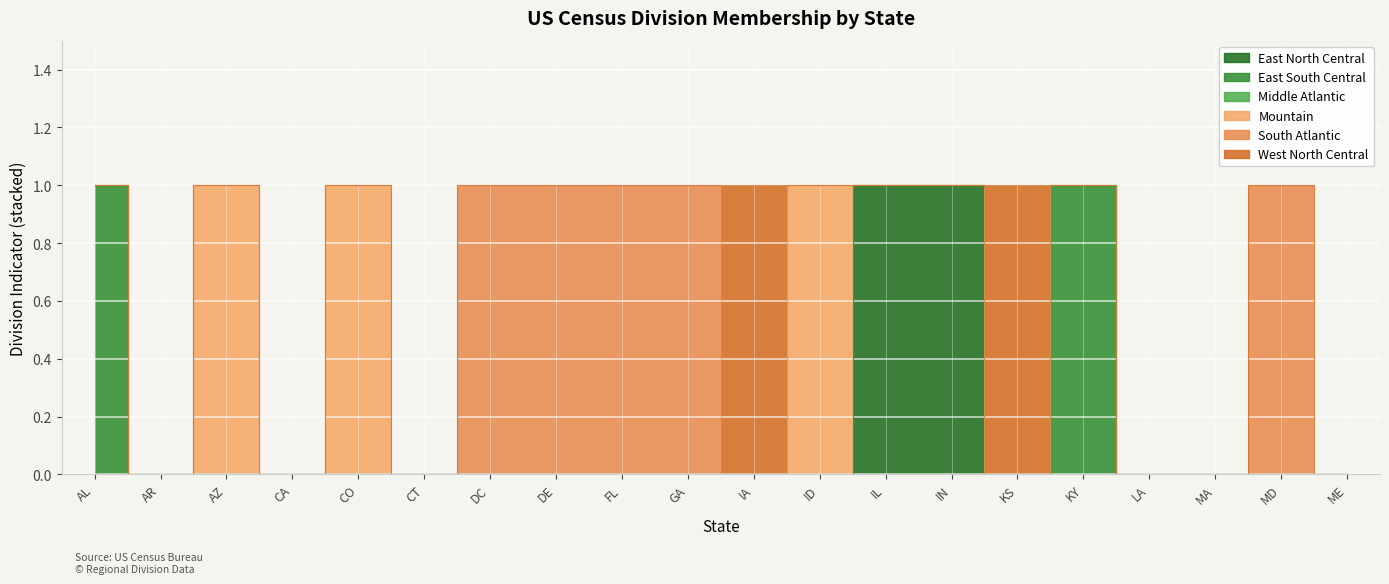

What position from the left is DE?

8